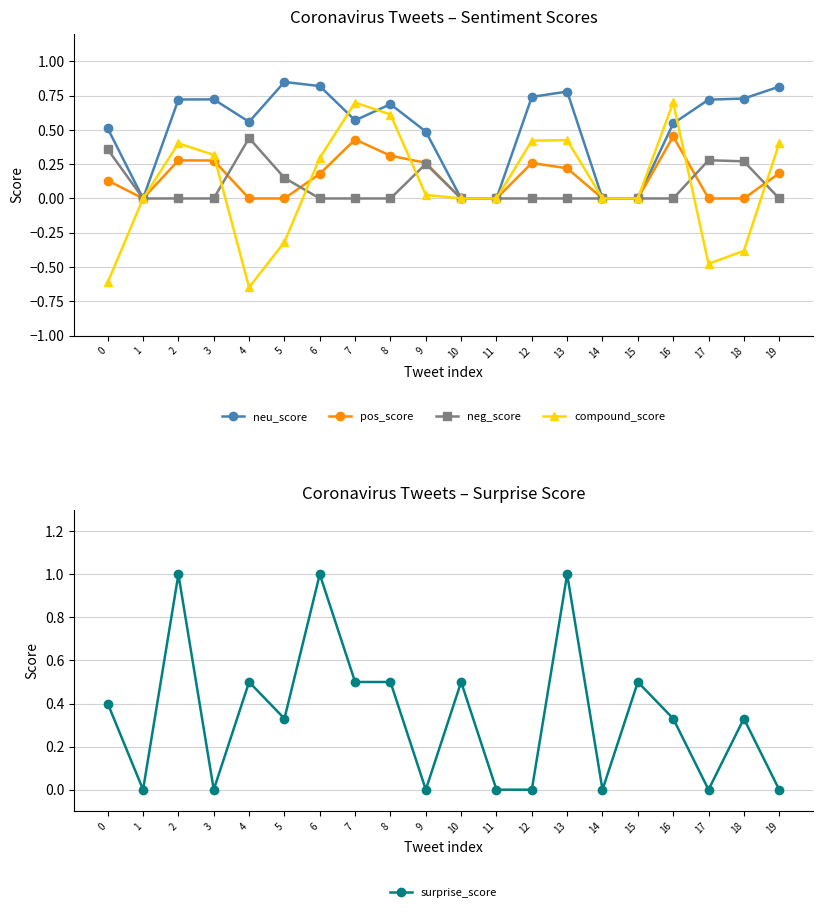

Which series has the largest total across all categories?

neu_score